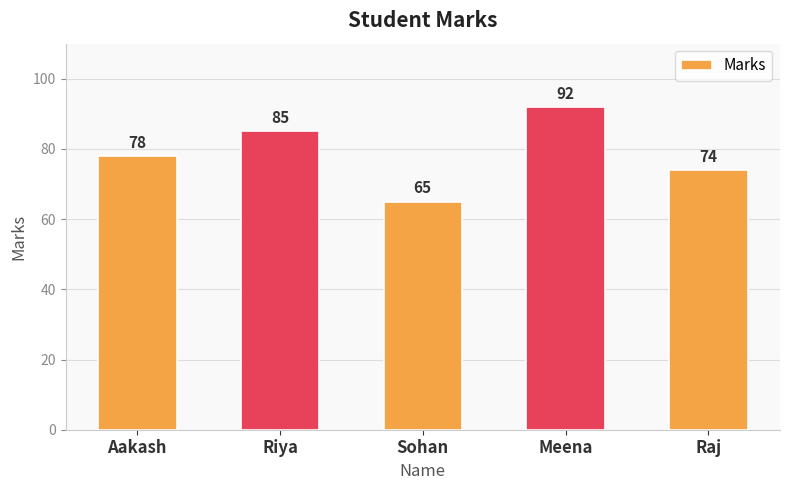

True or false: the data shows 85 at Riya.

True